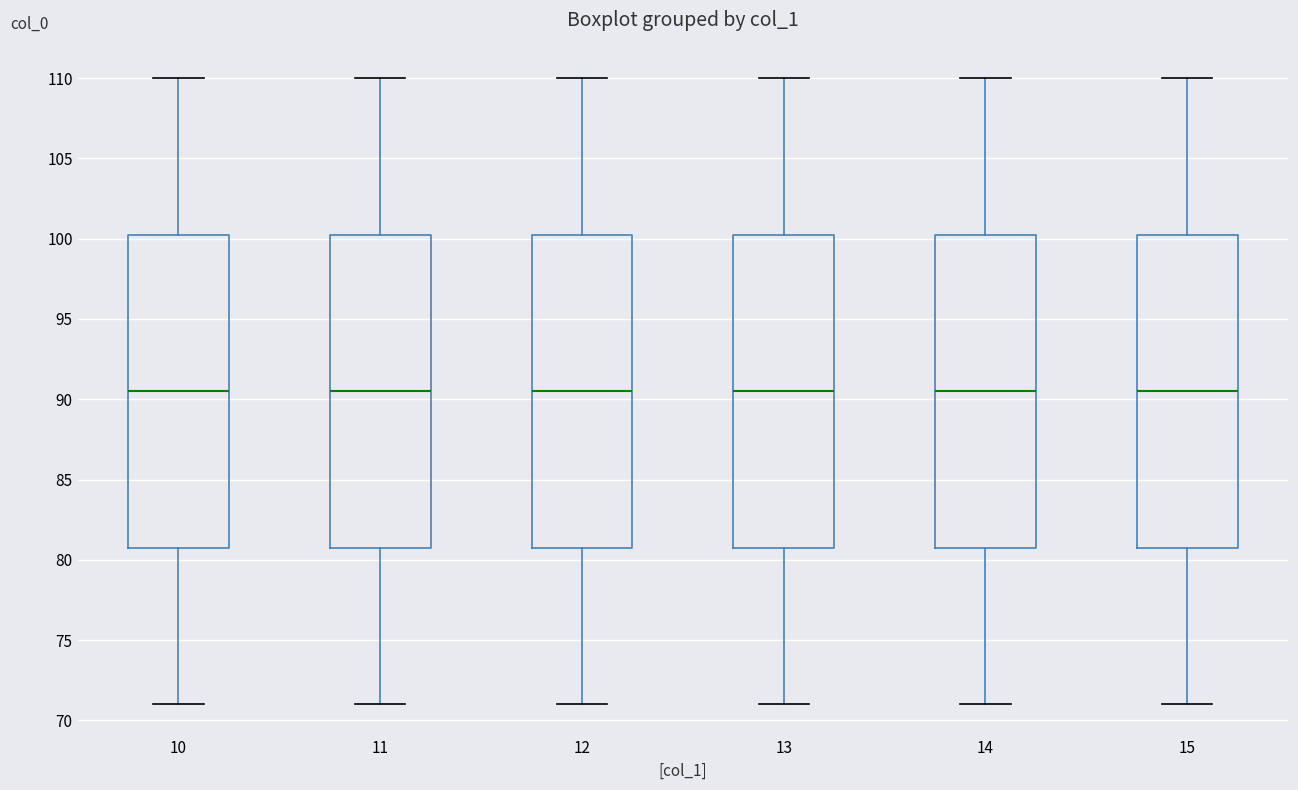

Reading left to right, read every box against the y-axis: the position of its median line, the range the box covers, and the ends of its whiskers. The values are not printed on the chart, so give them approximately, as read against the axis.

10: median 90.5, box 81.0 to 100.5, whiskers 71.0 to 110.0
11: median 90.5, box 81.0 to 100.5, whiskers 71.0 to 110.0
12: median 90.5, box 81.0 to 100.5, whiskers 71.0 to 110.0
13: median 90.5, box 81.0 to 100.5, whiskers 71.0 to 110.0
14: median 90.5, box 81.0 to 100.5, whiskers 71.0 to 110.0
15: median 90.5, box 81.0 to 100.5, whiskers 71.0 to 110.0